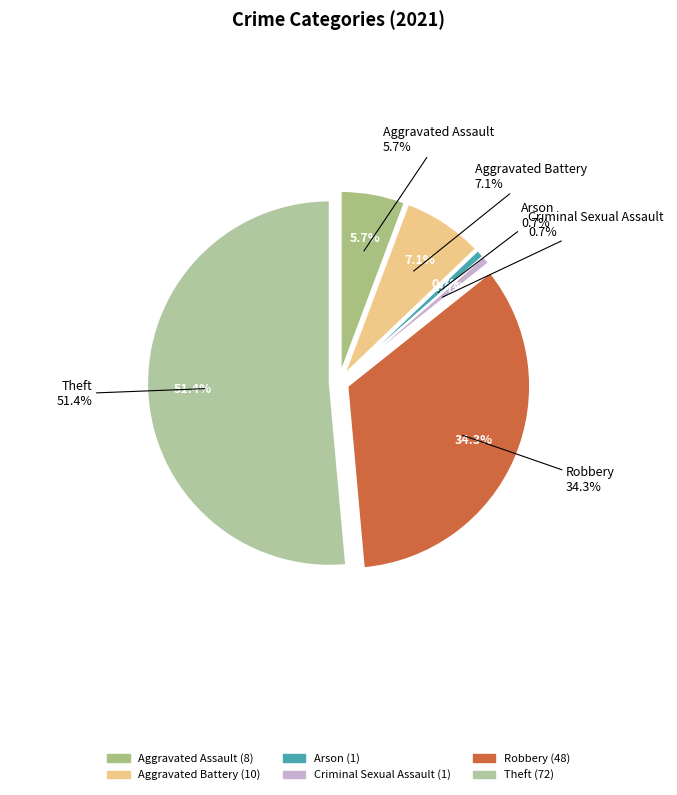

Combined, do Aggravated Battery and Theft account for over 50%?

Yes